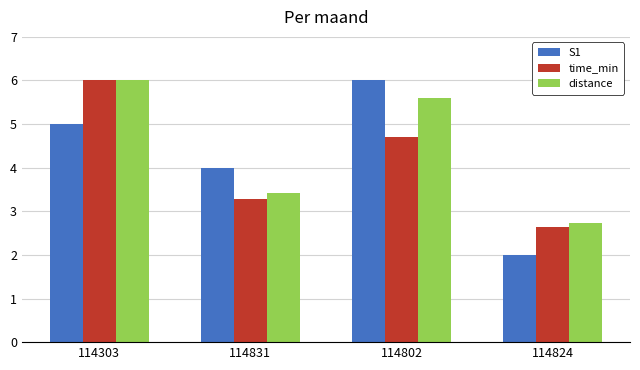

Rank the categories by distance value from lowest to highest.

114824, 114831, 114802, 114303